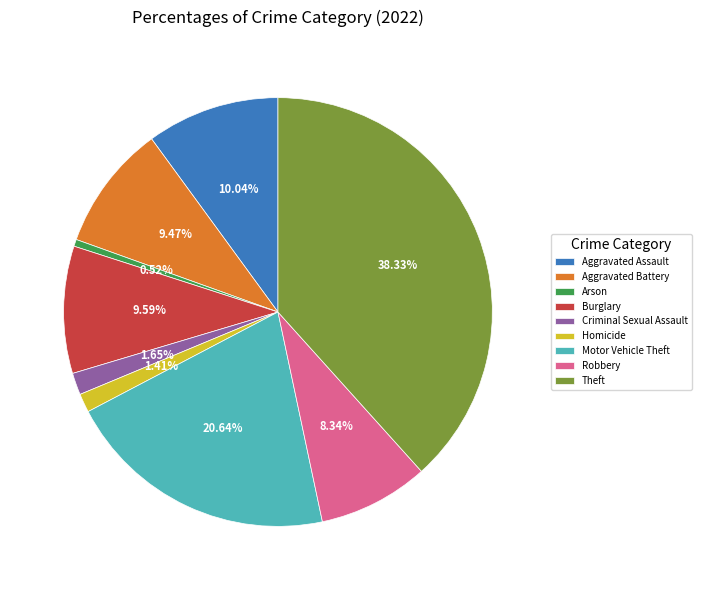

What percentage is the Robbery slice, to the nearest percent?

8%